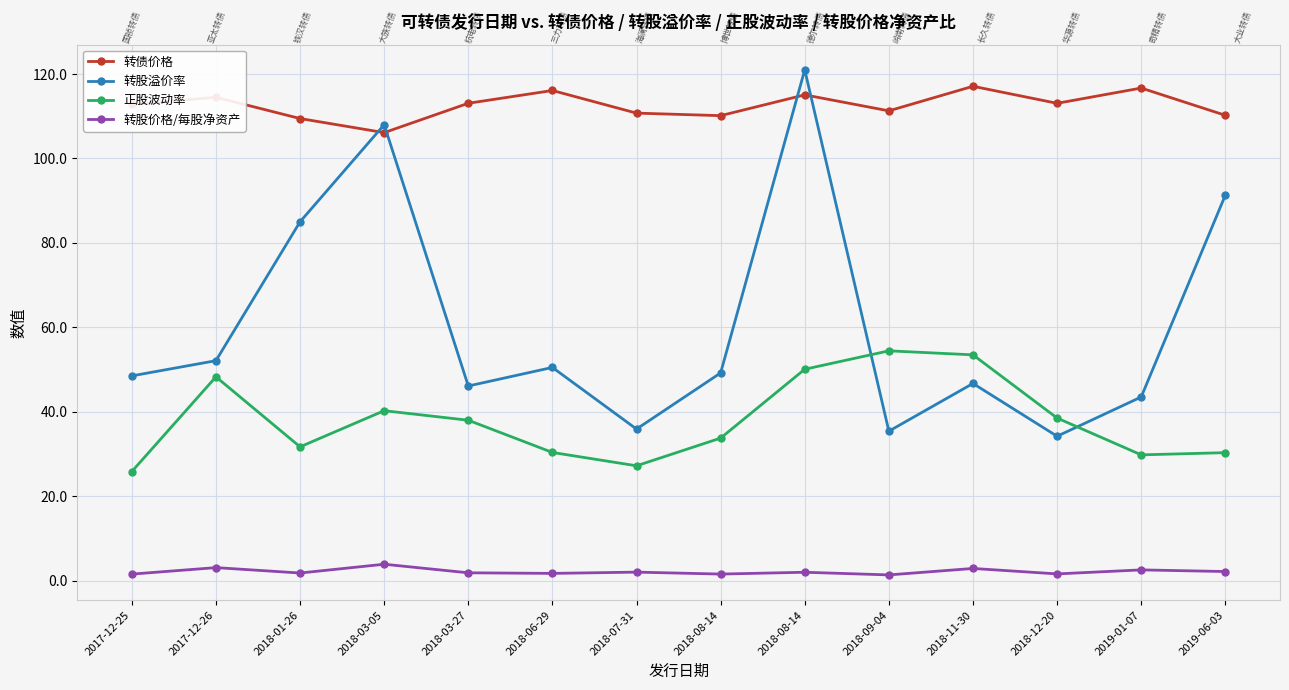

Which series has the largest total across all categories?

转债价格